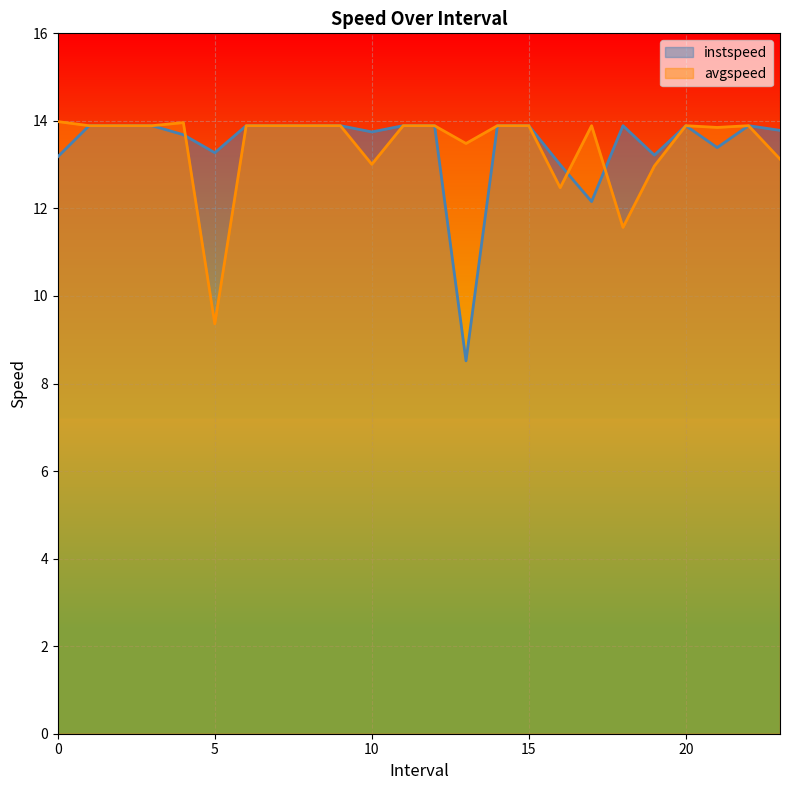

How many interior local peaks does the avgspeed series have?

4